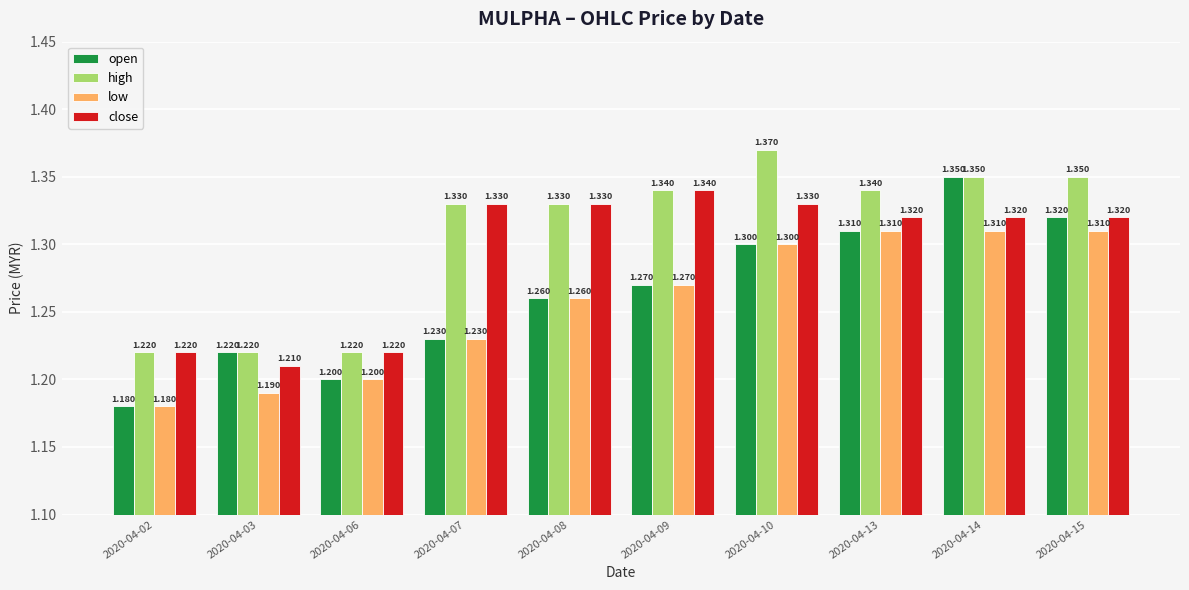

Which series has the widest spread of values?

open